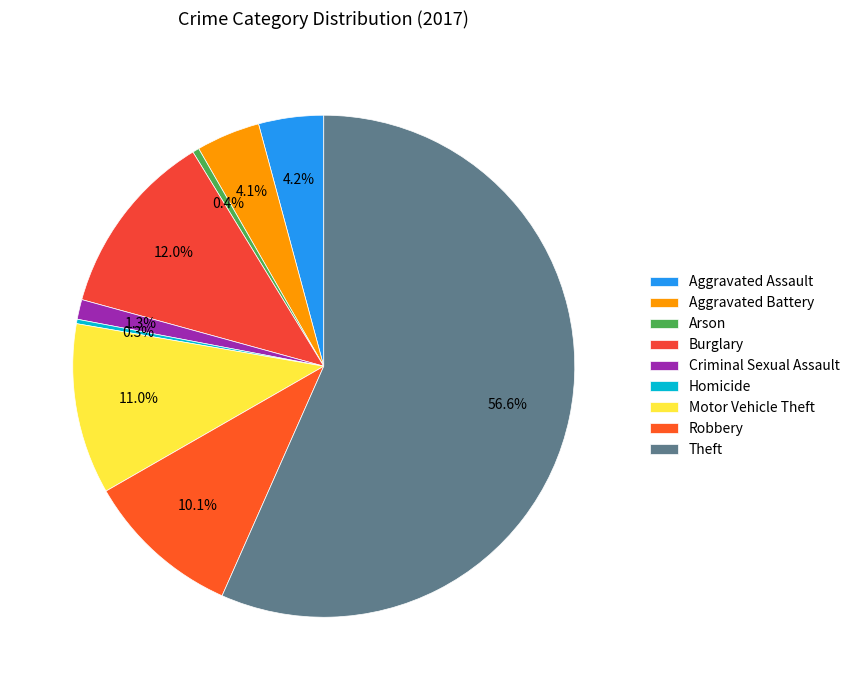

To the nearest percent, what is the difference between the largest and smallest slice percentages?

56%